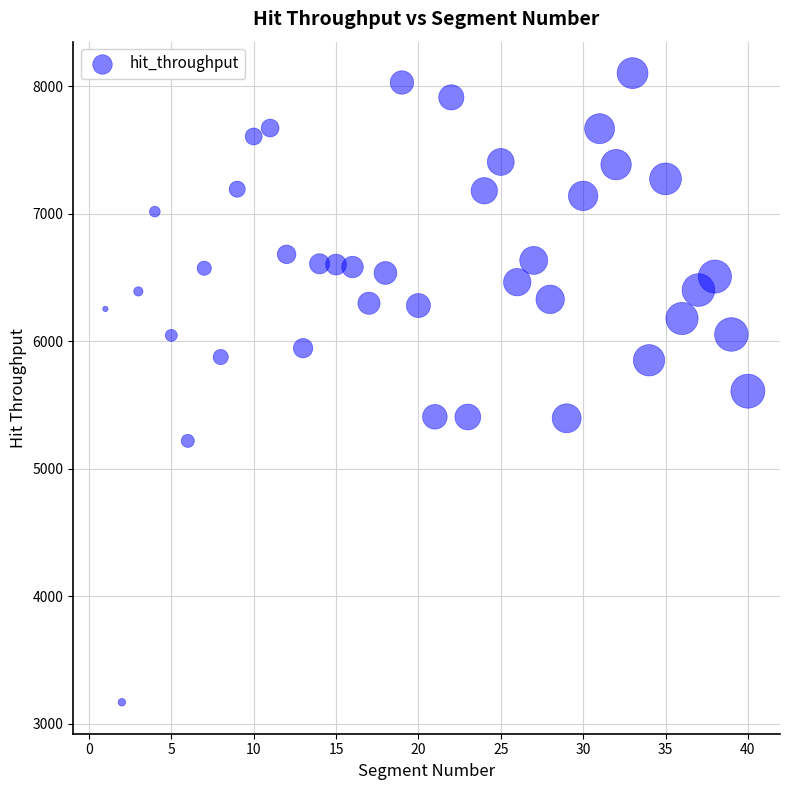

What is the range of Y values (max minus min)?

4936.0